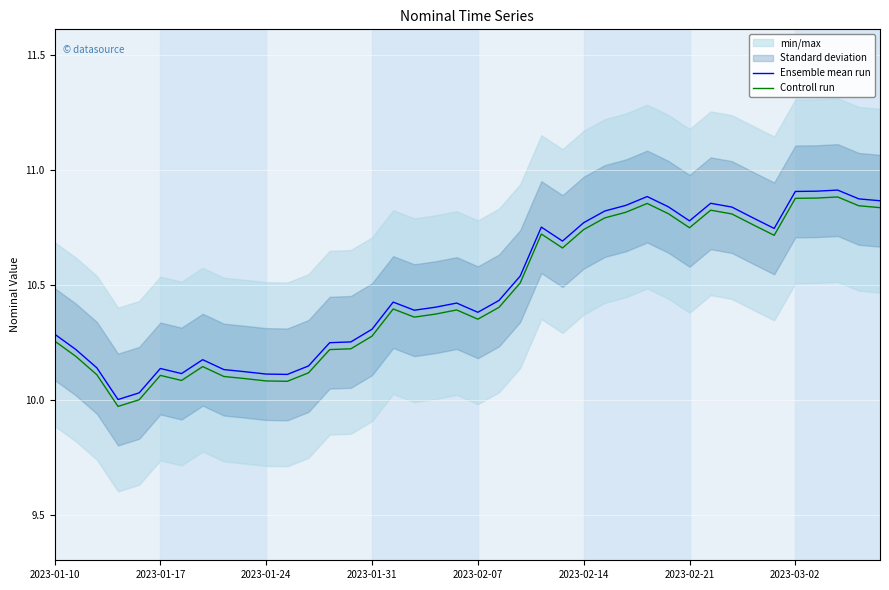

How many lines are shown in the chart?

2